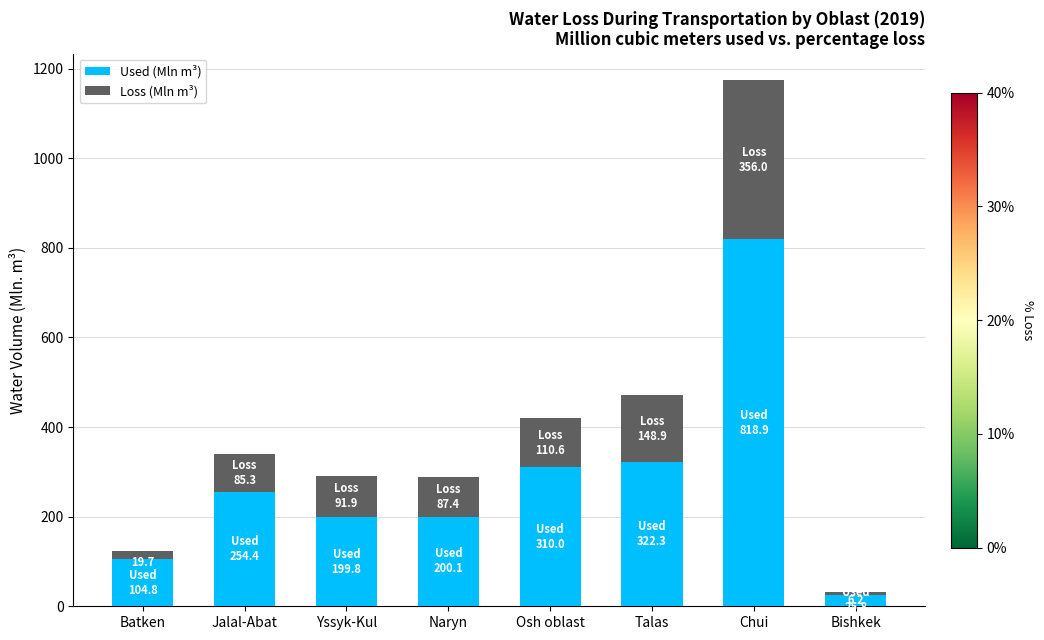

What is the sum of the Used (Mln m³) values at Yssyk-Kul and Batken?

304.6